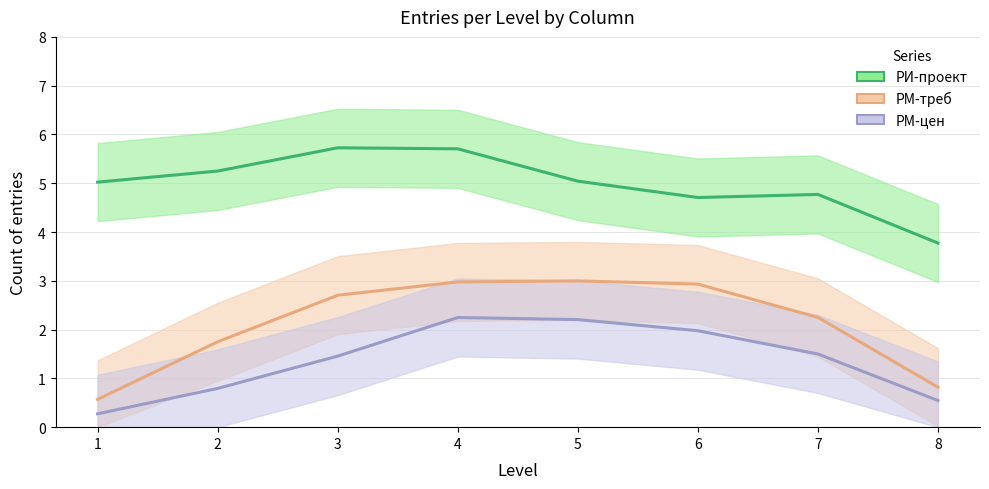

Which has a higher value, 1 or 7?

1